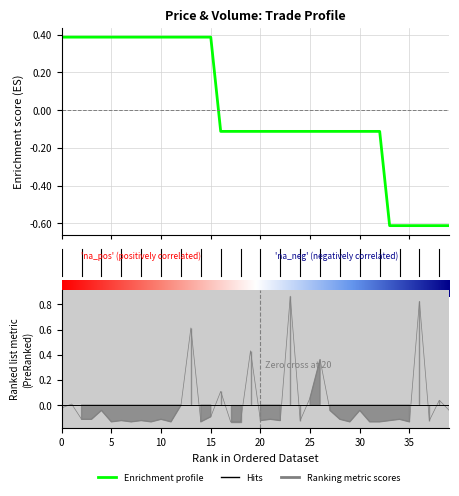

Is this an area chart (filled region under the line)?

No